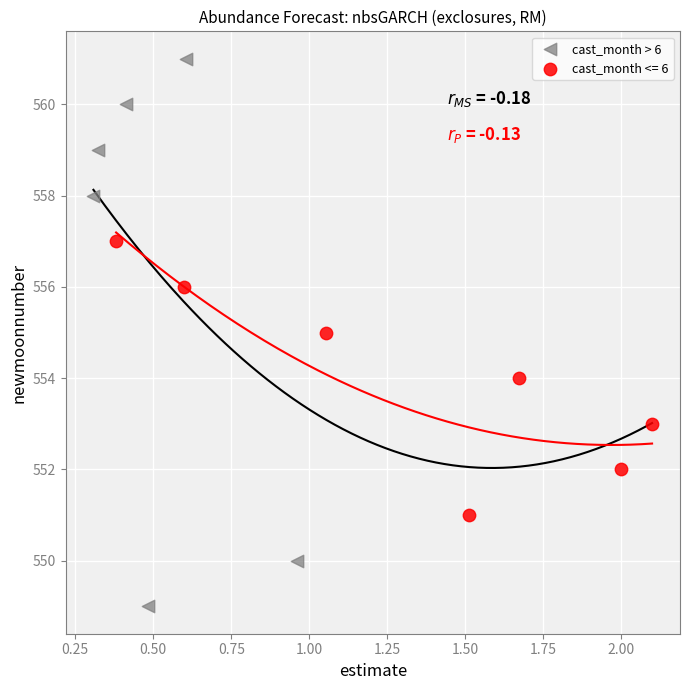

Which series contains the highest Y value?

cast_month > 6